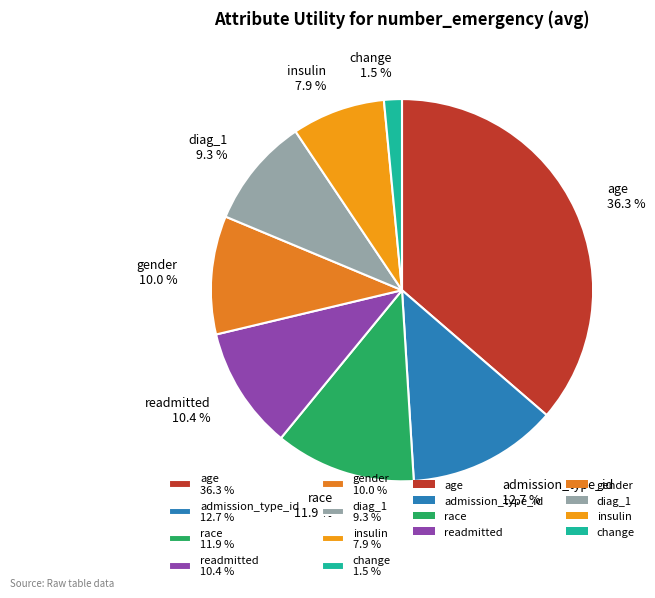

True or false: age accounts for 47% of the total.

False